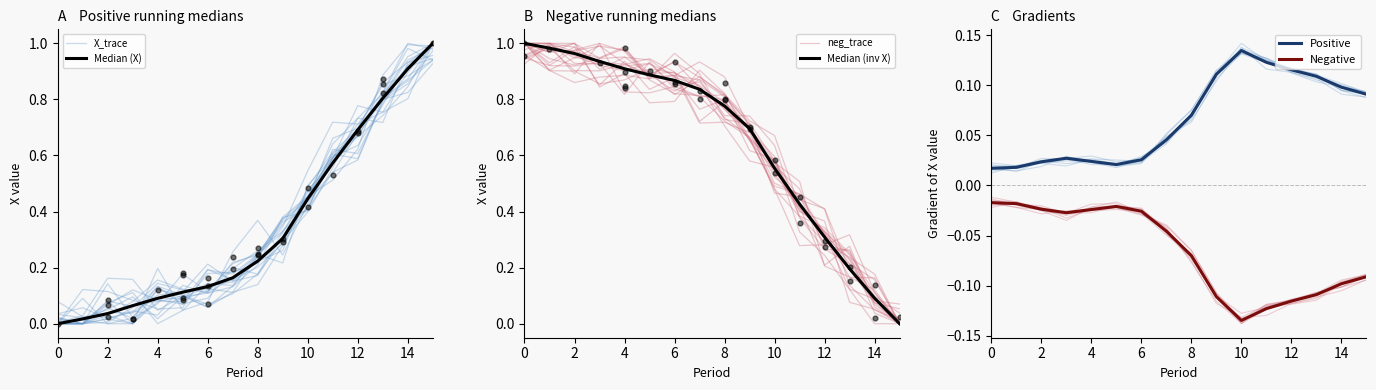

Is it true that Positive equals 0.0 at 12?

False